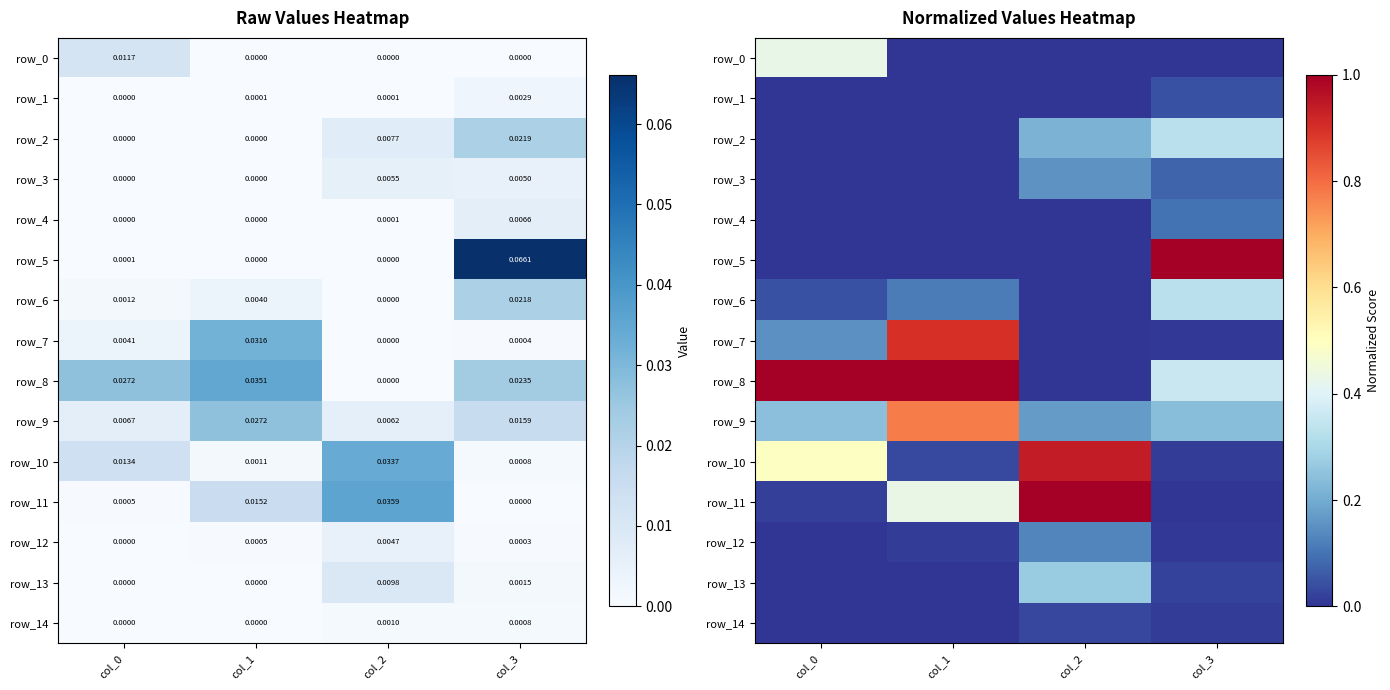

How many distinct data groups are displayed?

15